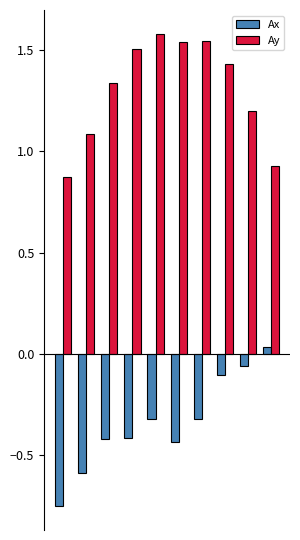

At how many categories does at least one series exceed 0?

10